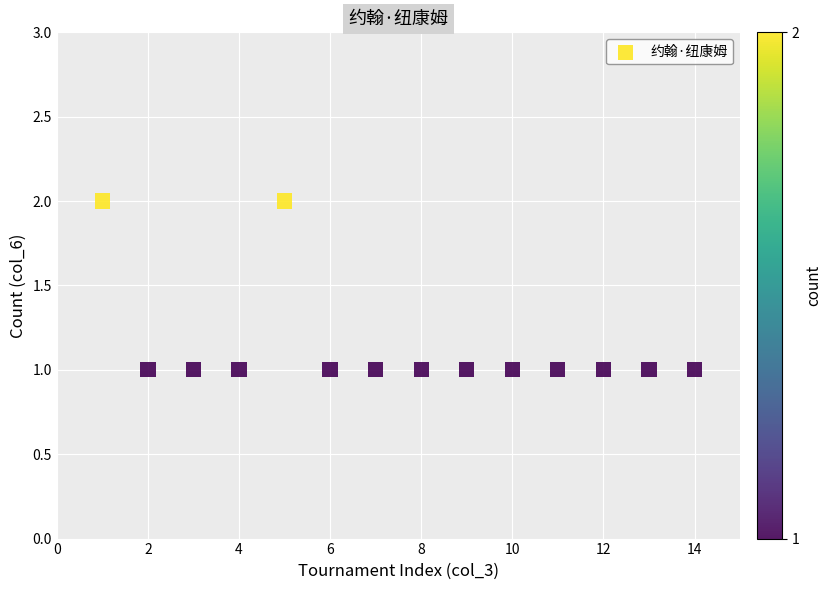

What is the range of X values (max minus min)?

13